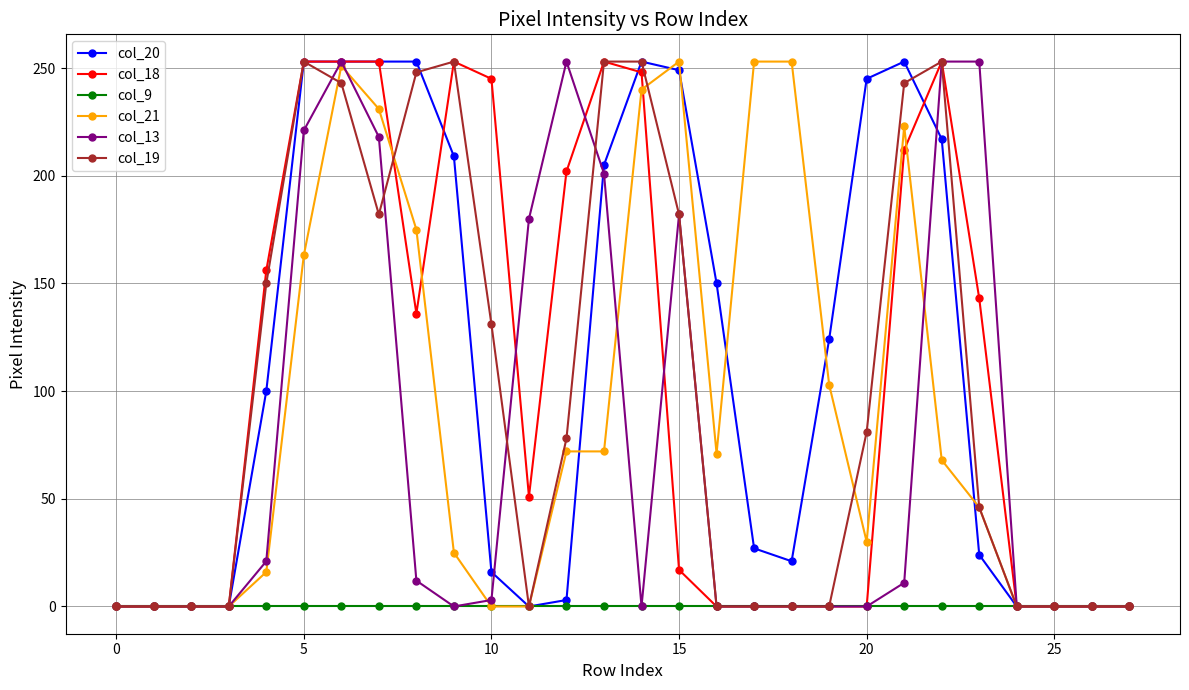

At how many categories does at least one series exceed 75?

20